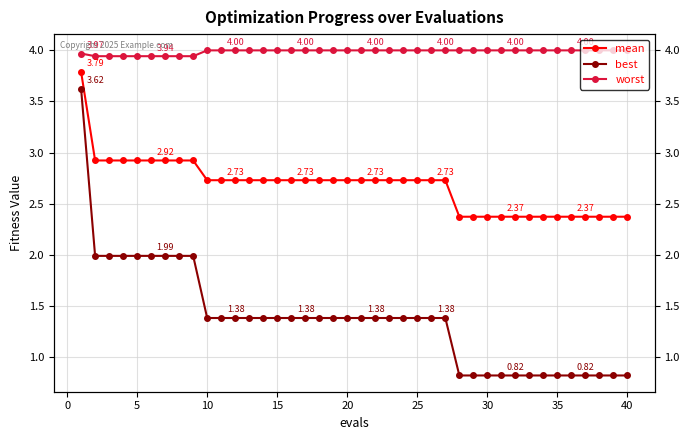

True or false: worst and best intersect in this chart.

False